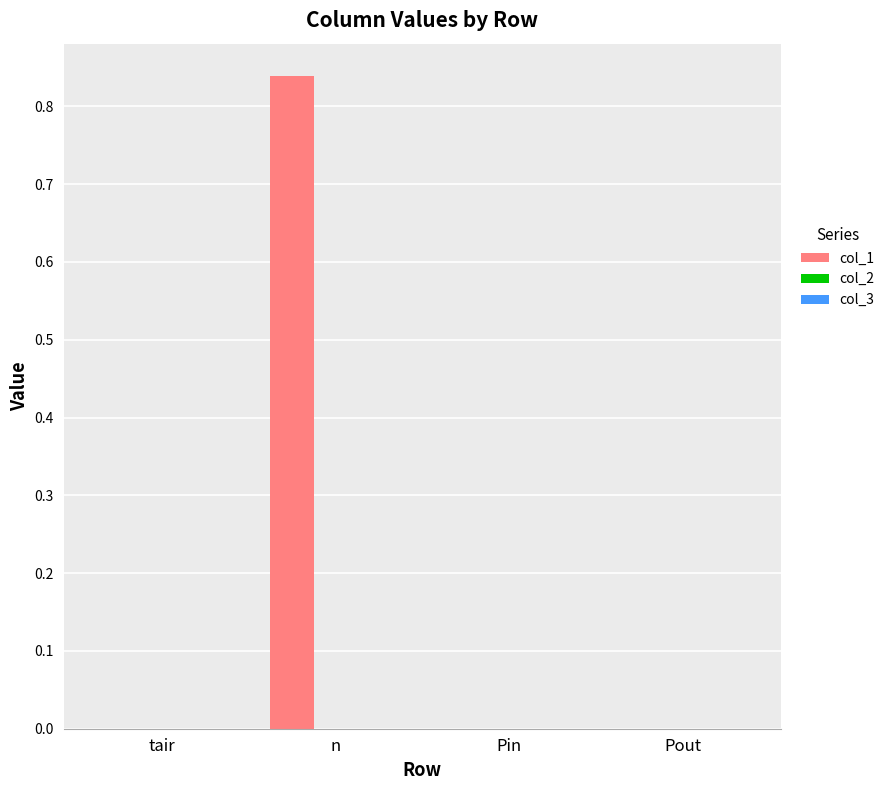

The chart shows a value of 1.2 at n. True or false?

False